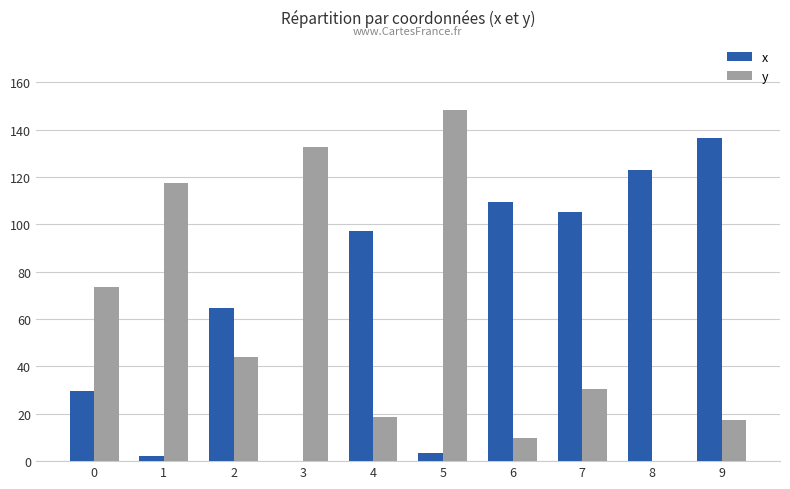

Is it true that x equals 97.1 at 4?

True